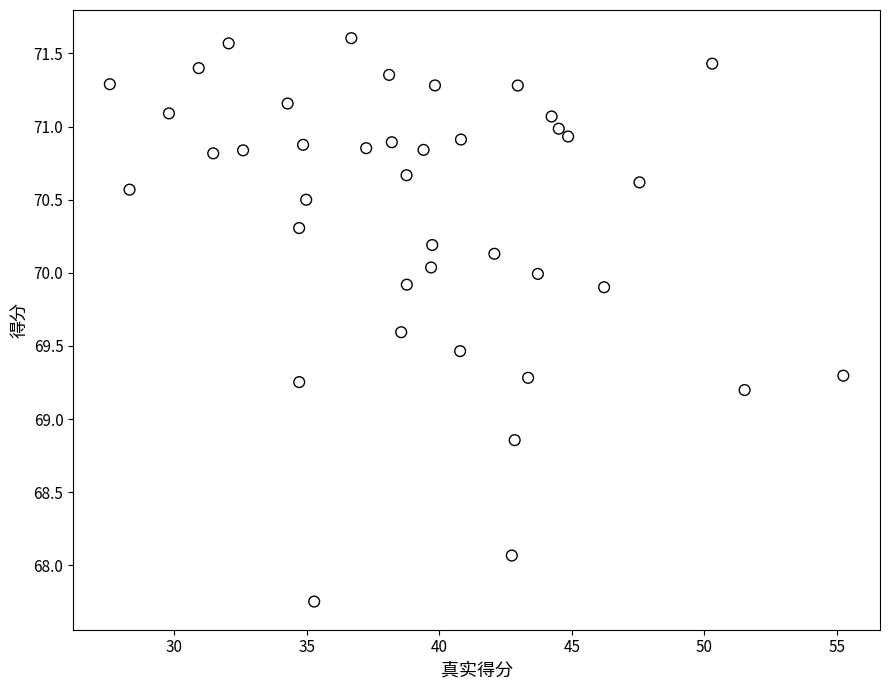

What is the range of X values (max minus min)?

27.7